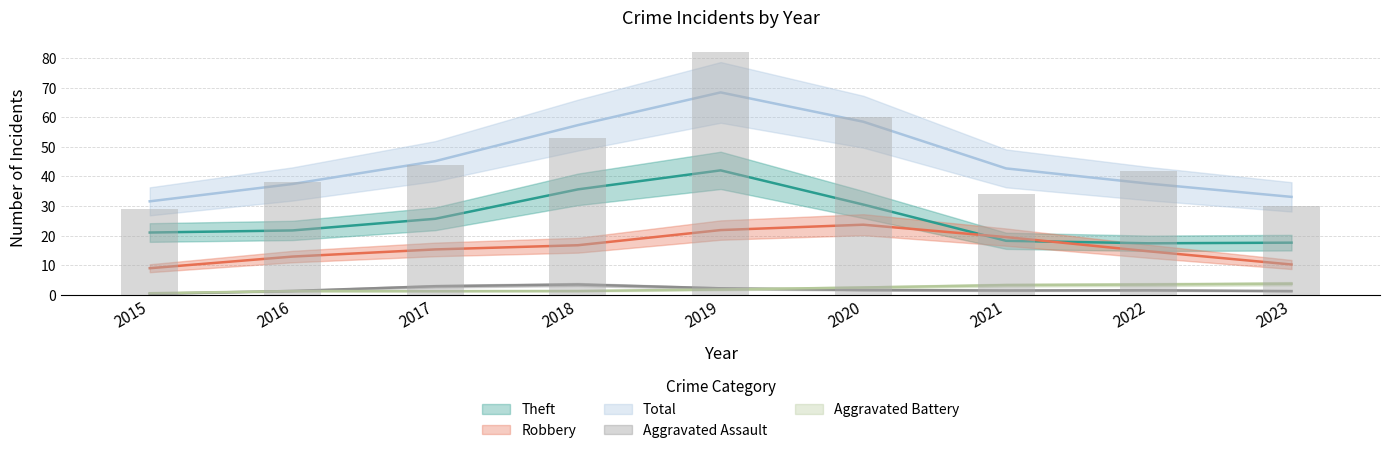

The value of Robbery at 2021 is 31. True or false?

False